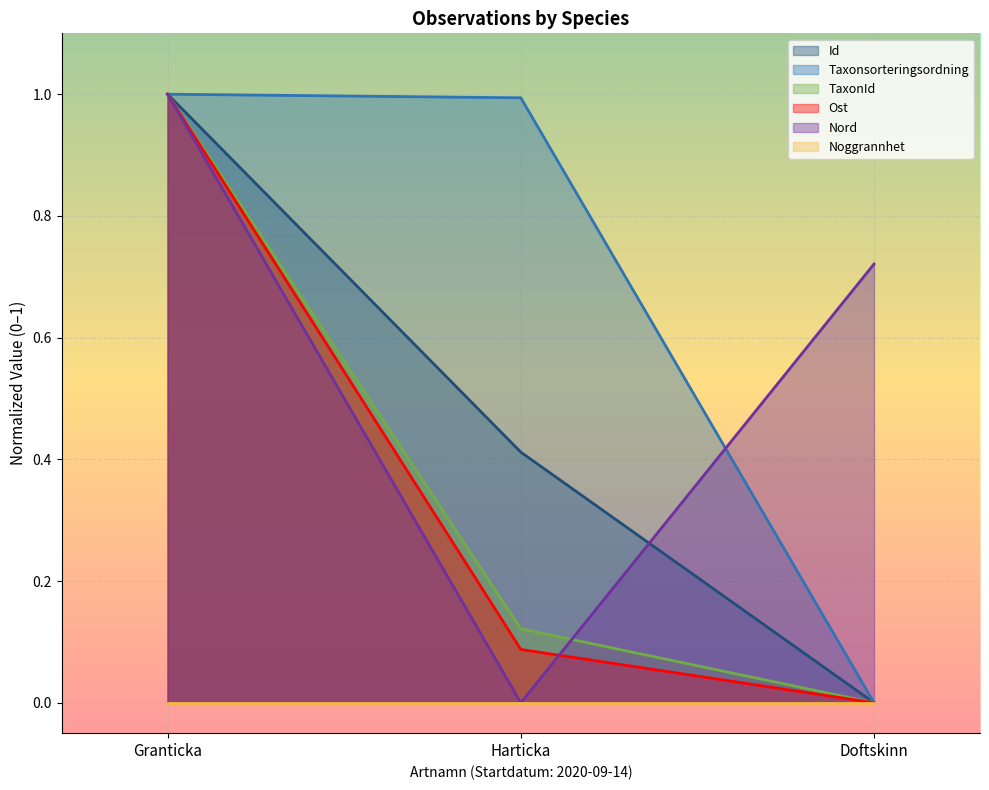

What is the maximum value for Taxonsorteringsordning?

1.0